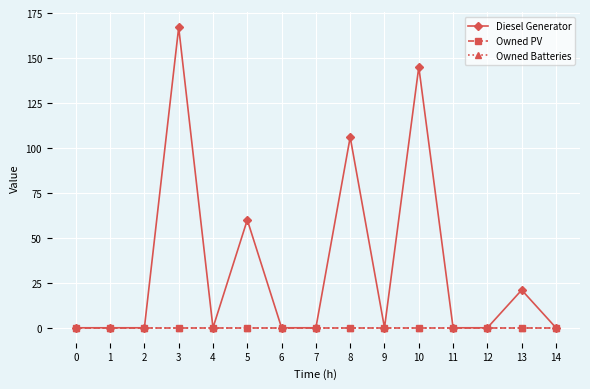

How many lines are shown in the chart?

3